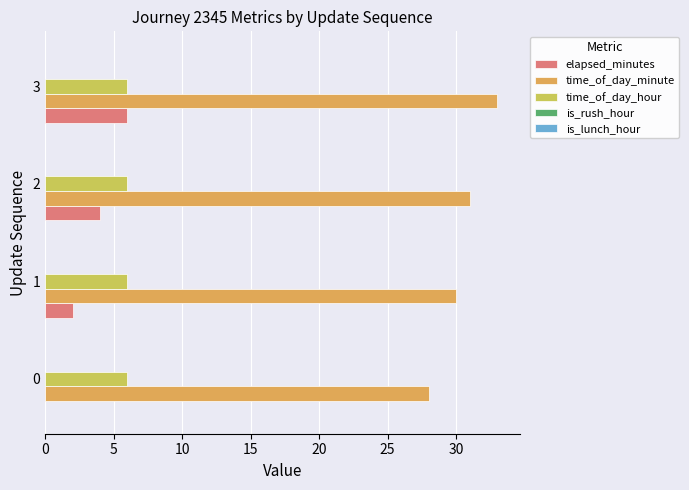

What is the maximum value for time_of_day_minute?

33